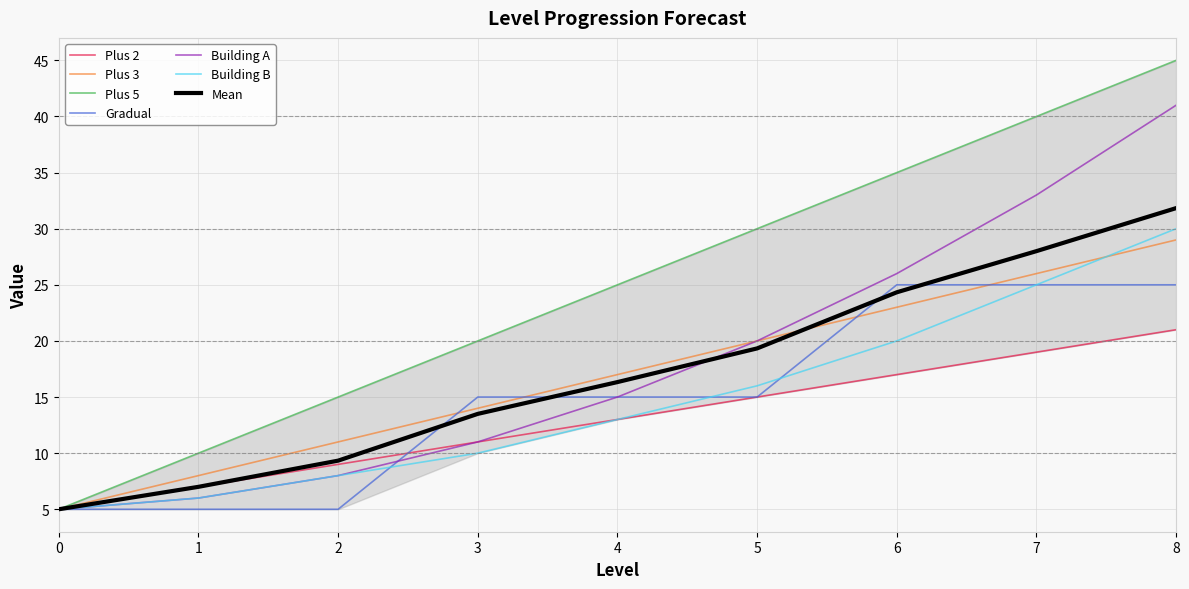

True or false: Plus 3 and Building B intersect in this chart.

True